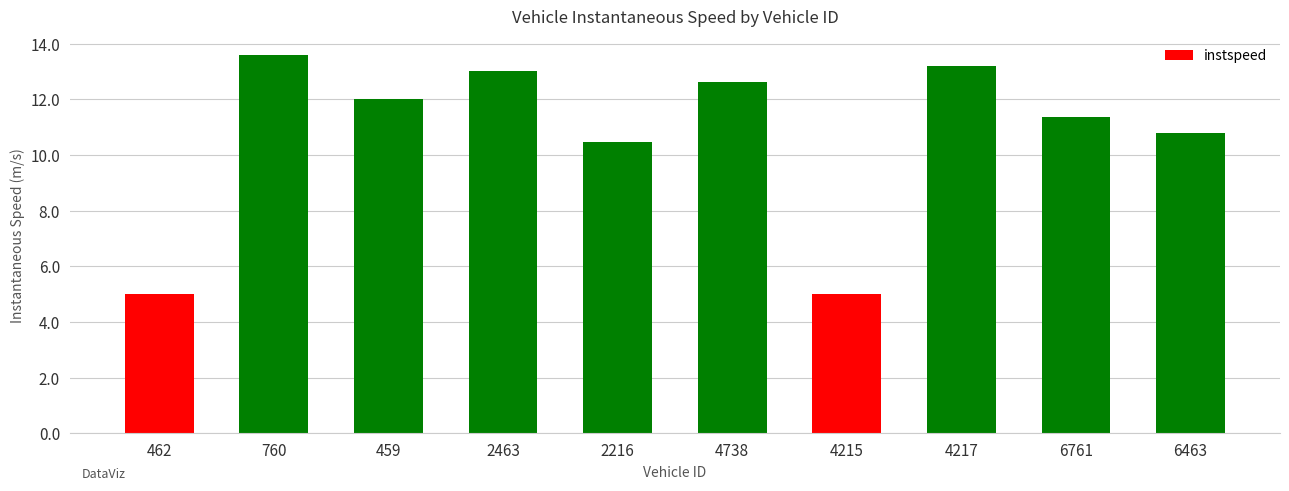

What is the maximum value shown in the chart?

13.6